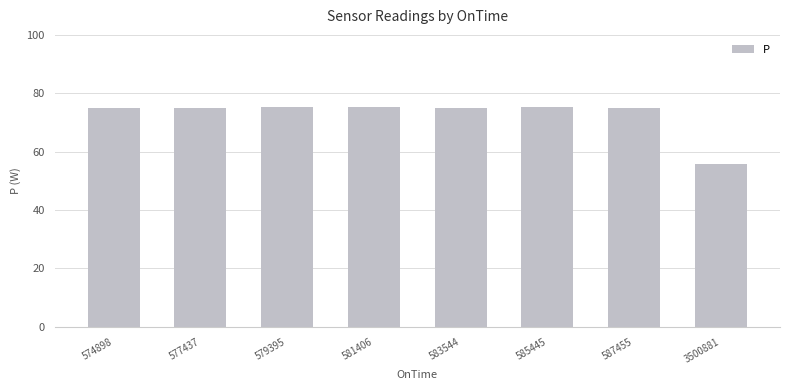

What is the sum of all values?

582.0